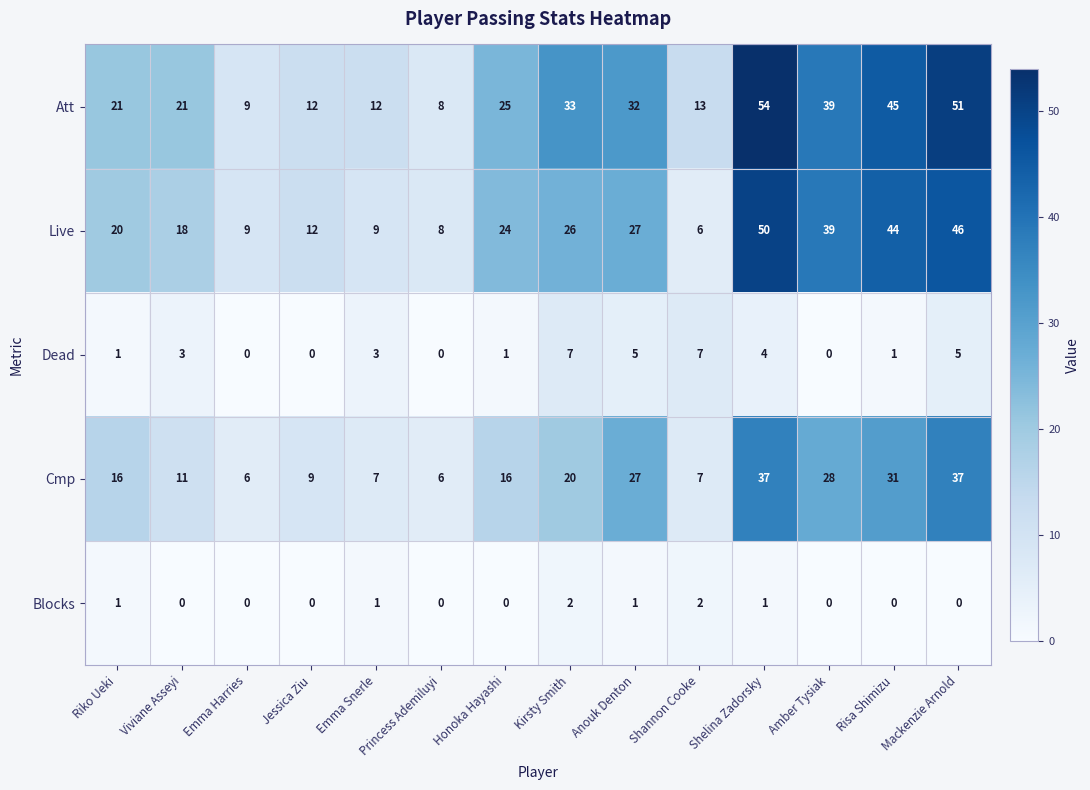

Where is Cmp nearest to the value 21?

Kirsty Smith